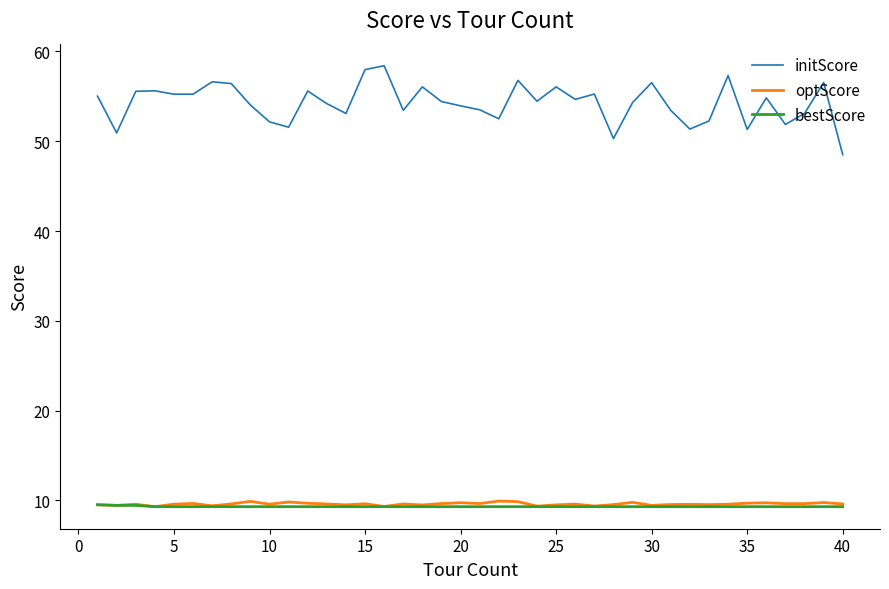

What is the maximum value shown in the chart?

58.4